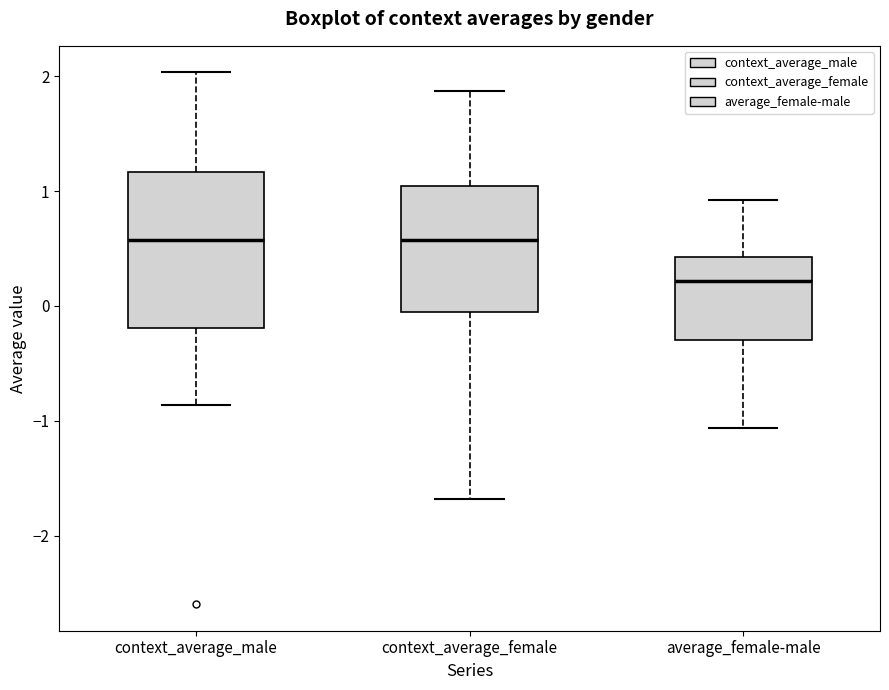

Comparing the boxes themselves (not the whiskers), which one is the tallest?

context_average_male